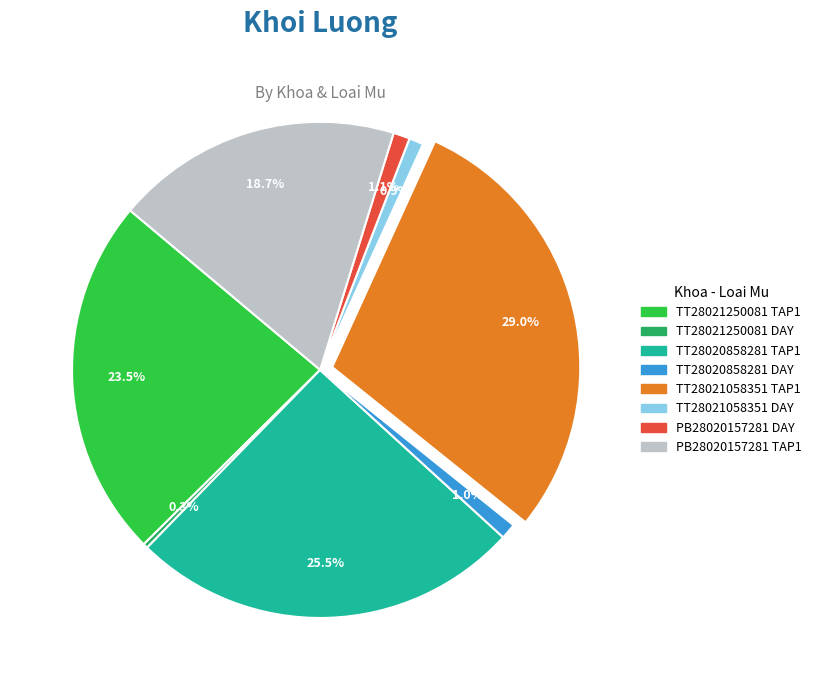

Is there any slice that represents more than half of the pie?

No